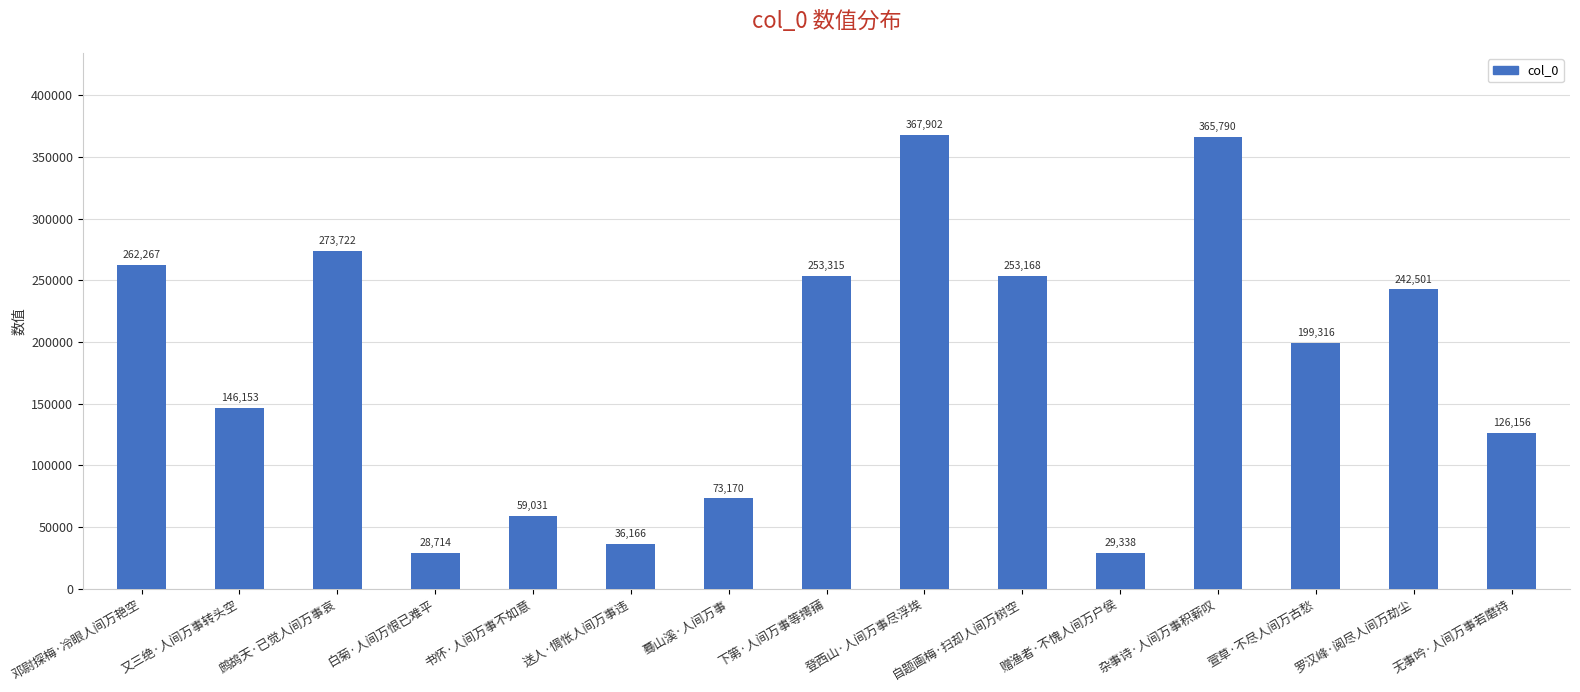

Approximately how many times larger is the value at 罗汉峰·阅尽人间万劫尘 compared to 蓦山溪·人间万事?

3.3